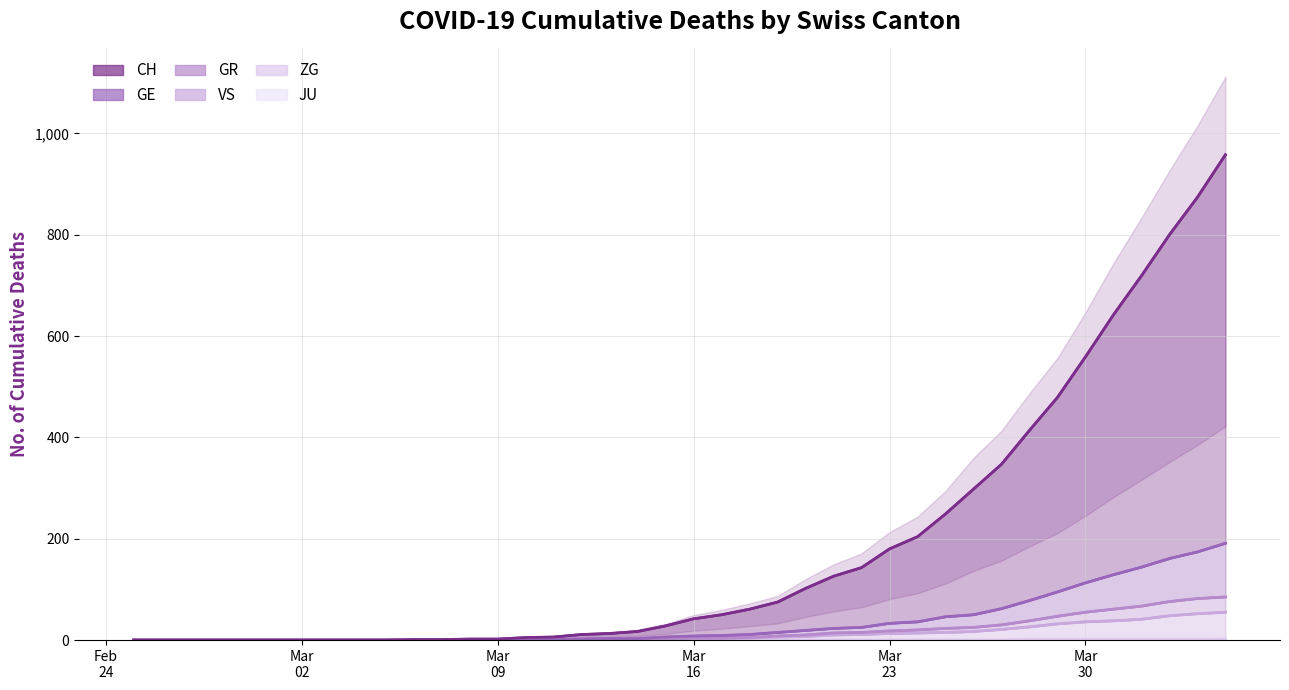

True or false: GR and VS intersect in this chart.

False